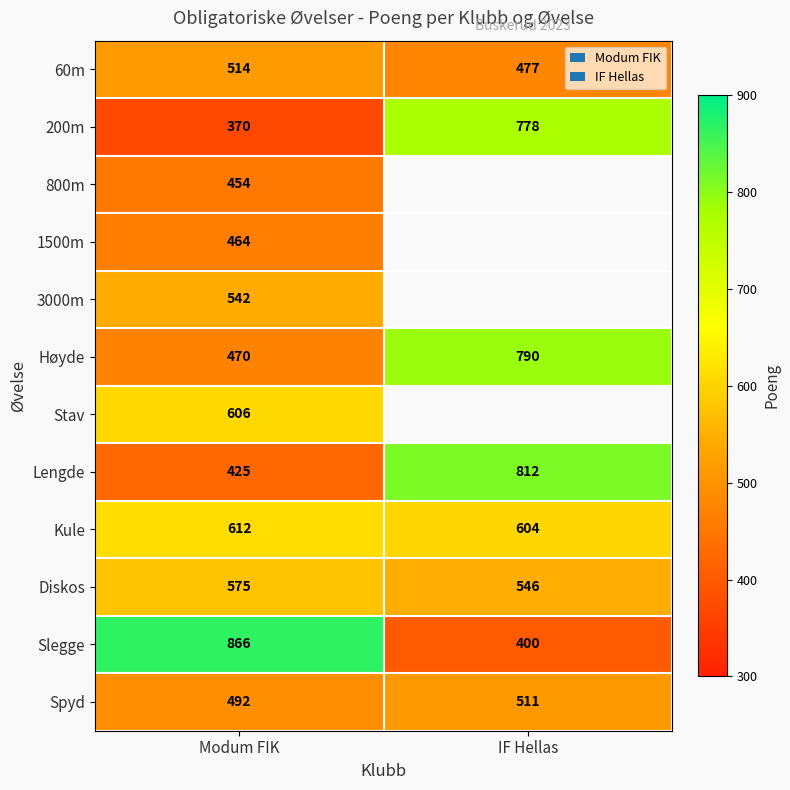

What is the total value across all series at Modum FIK?

6390